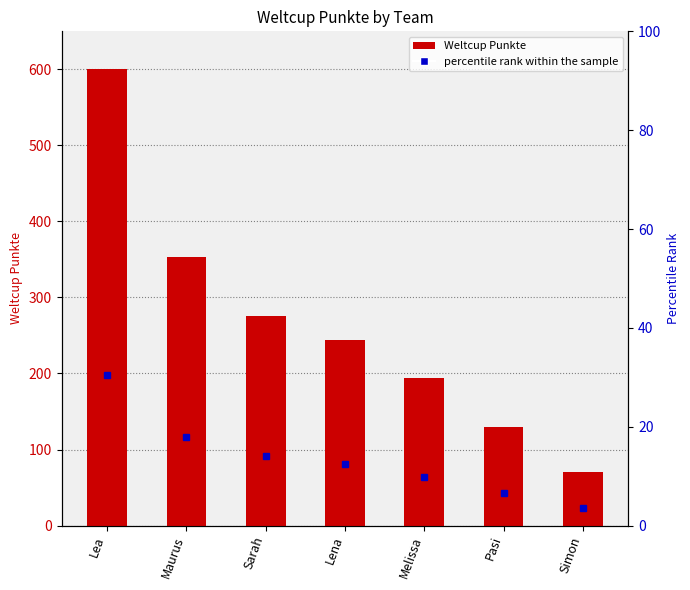

Which has a higher value, Sarah or Lea?

Lea